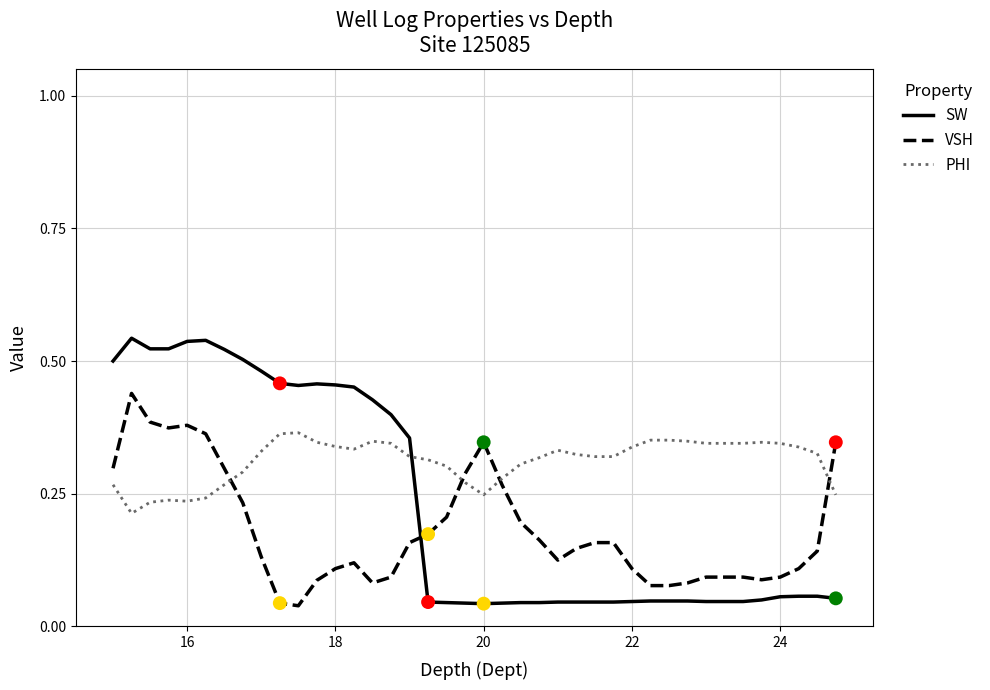

At how many categories does at least one series exceed 0?

40